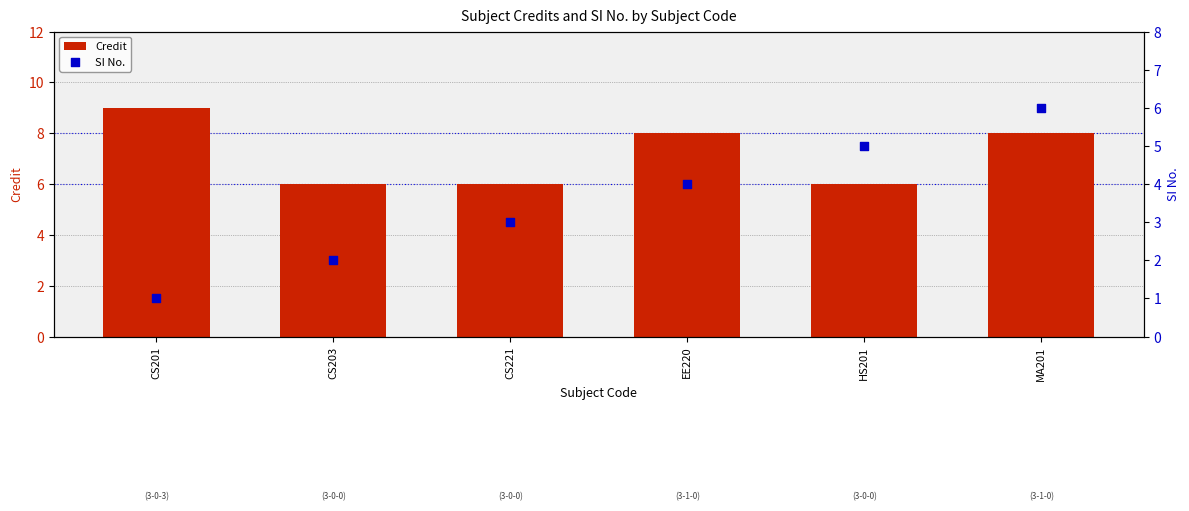

At which category is the sum across all series the highest?

MA201